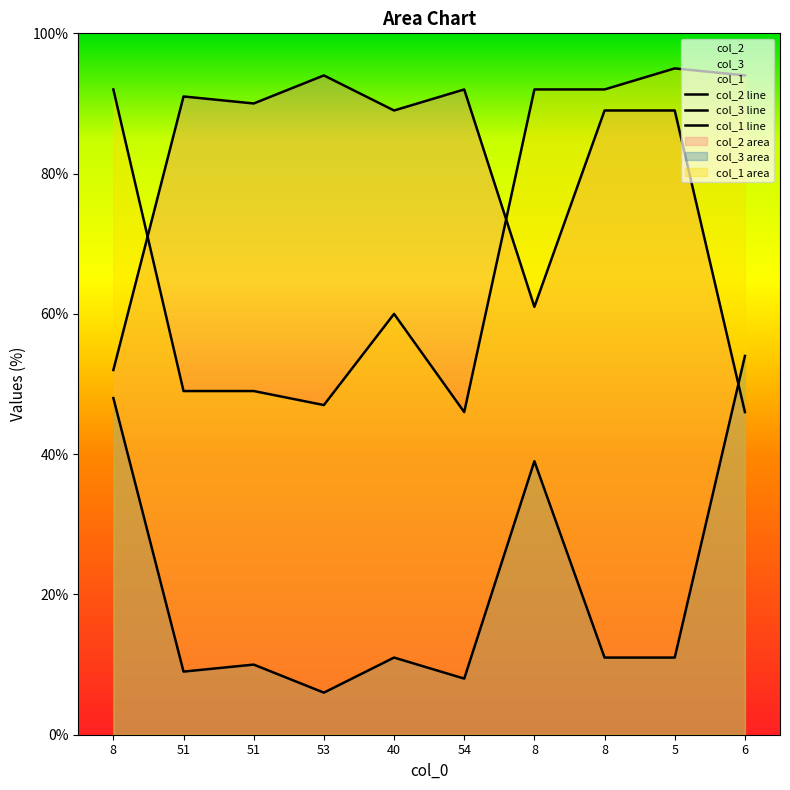

True or false: col_3 has a value of 6 at 53.

True